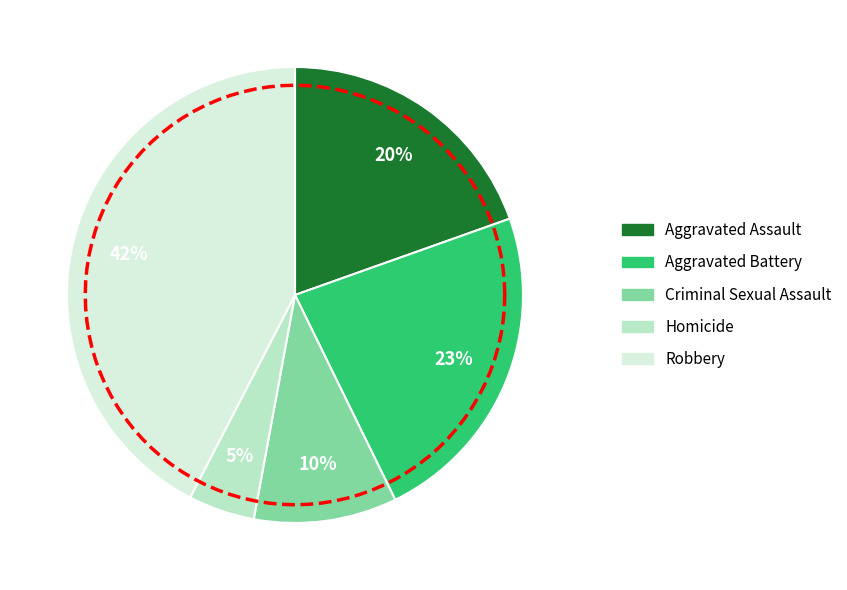

How much of the chart is everything except Robbery?

57.6%